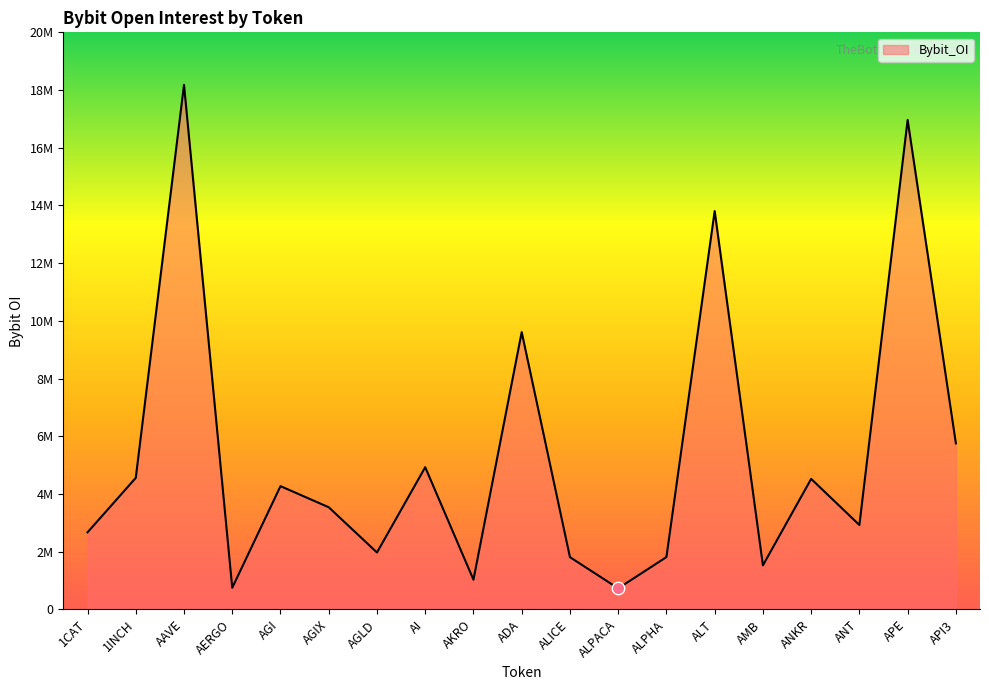

Which has a higher value, AERGO or AMB?

AMB